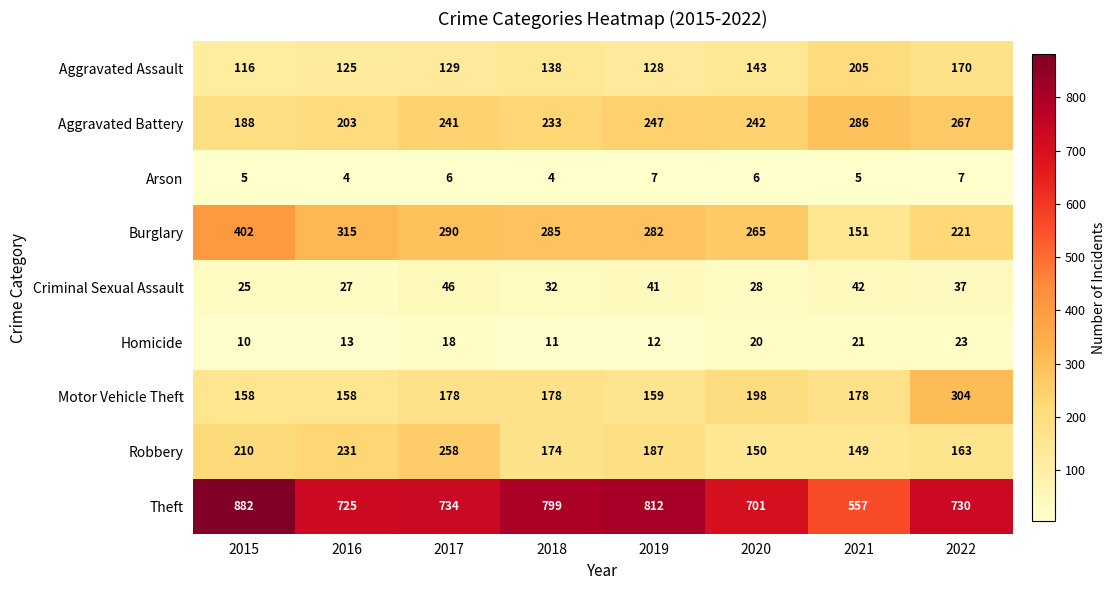

At which label is Homicide closest to 16?

2017